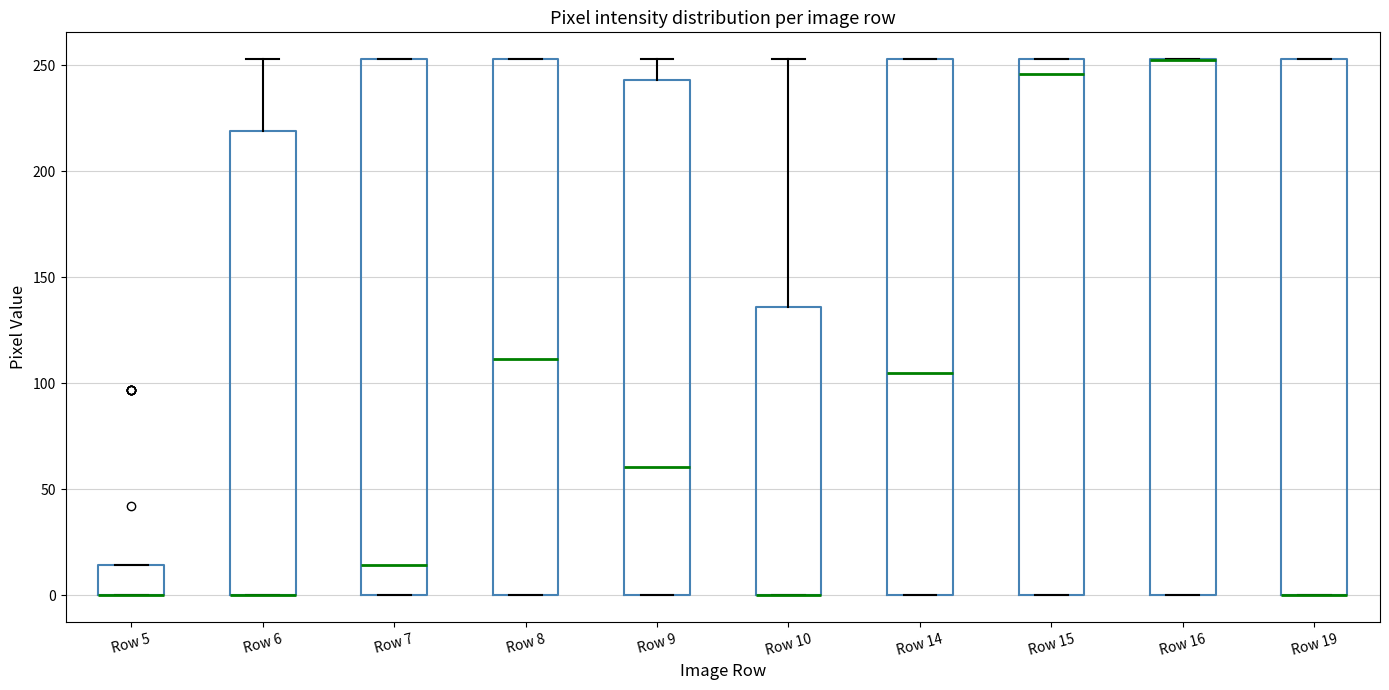

Reading left to right, transcribe this box plot: for each box, give where its median line is, the range the box spans, and where its two whiskers end, as read against the y-axis. The values are not printed on the chart, so give them approximately, as read against the axis.

Row 5: median 0 (drawn on the box's lower edge), box 0 to 15, whiskers 0 to 15
Row 6: median 0 (drawn on the box's lower edge), box 0 to 220, whiskers 0 to 255
Row 7: median 15, box 0 to 255, whiskers 0 to 255
Row 8: median 110, box 0 to 255, whiskers 0 to 255
Row 9: median 60, box 0 to 245, whiskers 0 to 255
Row 10: median 0 (drawn on the box's lower edge), box 0 to 135, whiskers 0 to 255
Row 14: median 105, box 0 to 255, whiskers 0 to 255
Row 15: median 245, box 0 to 255, whiskers 0 to 255
Row 16: median 255 (drawn on the box's upper edge), box 0 to 255, whiskers 0 to 255
Row 19: median 0 (drawn on the box's lower edge), box 0 to 255, whiskers 0 to 255